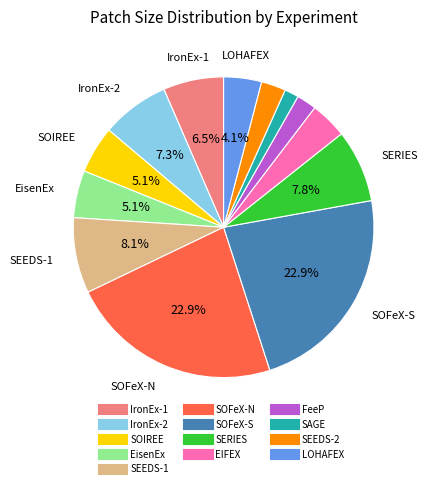

Is it true that SERIES is 8% of the pie?

True